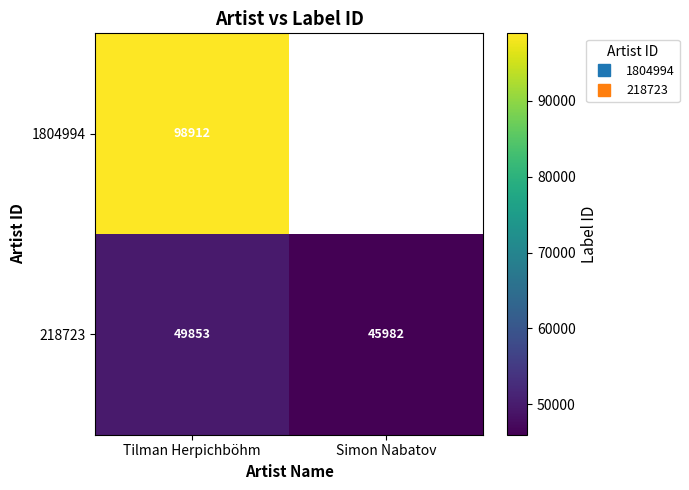

Between Simon Nabatov and Tilman Herpichböhm, which is larger?

Tilman Herpichböhm